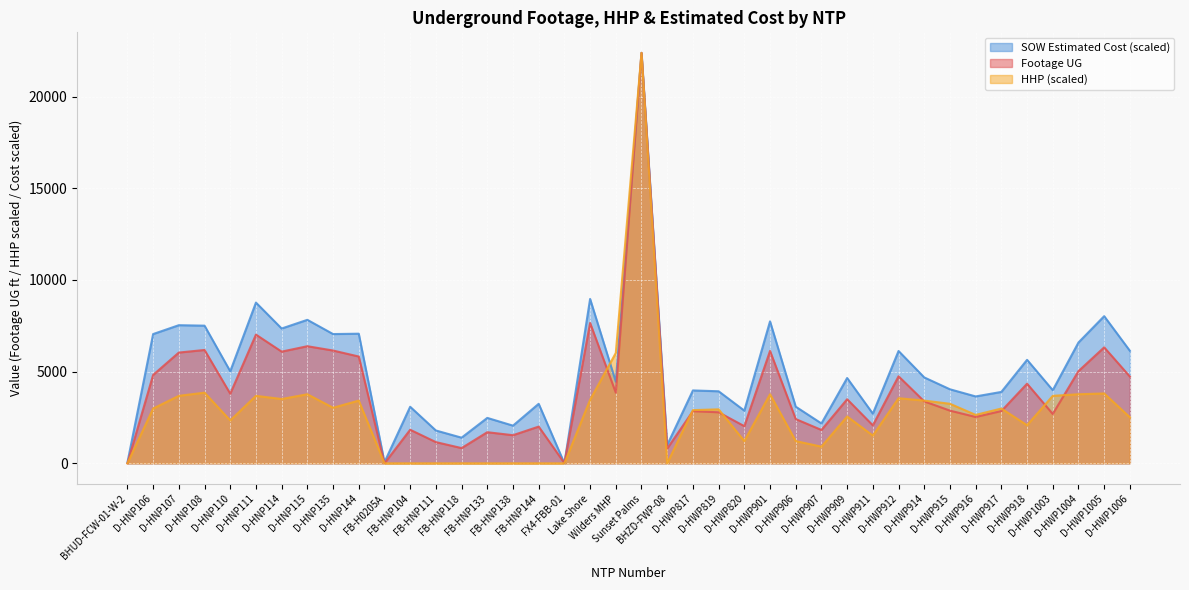

What is the greatest value displayed?

22387.0